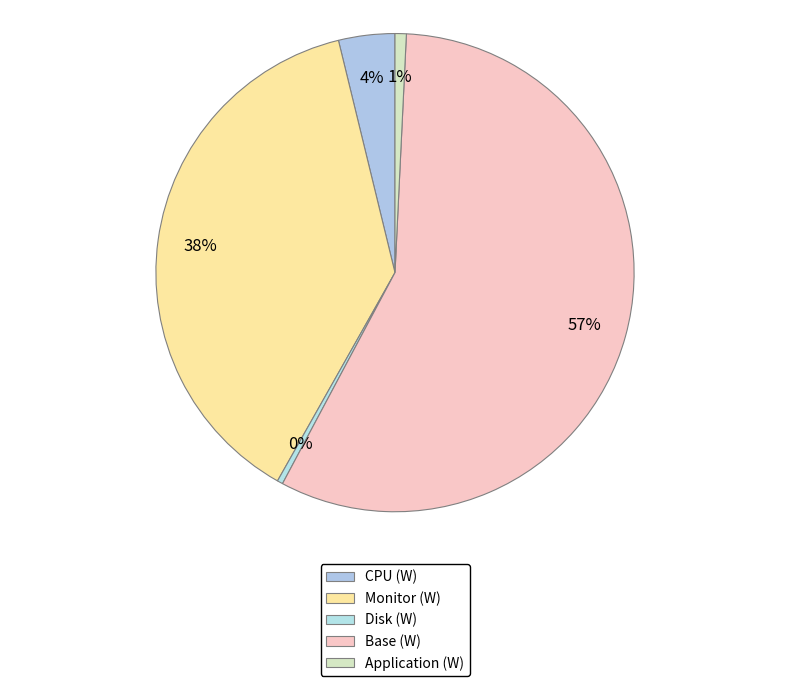

How many segments does this pie chart have?

5